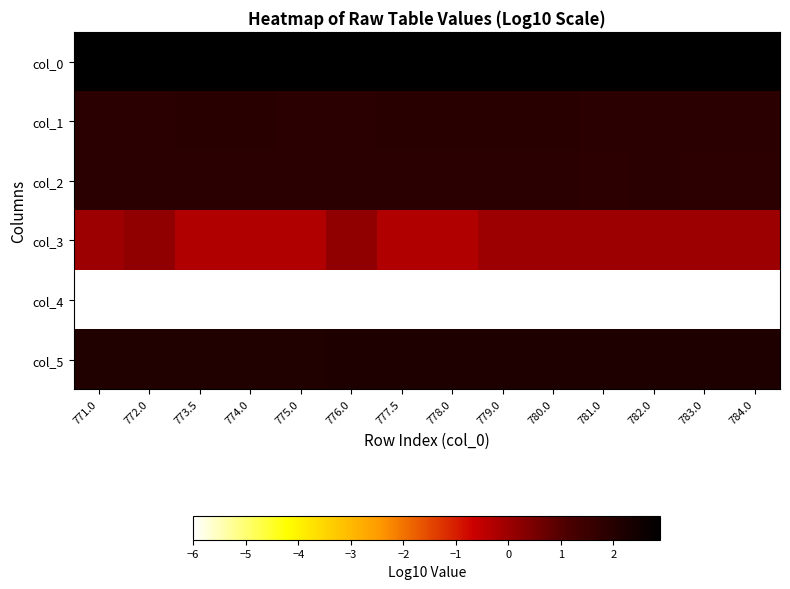

Which series has the largest range (max minus min)?

col_3